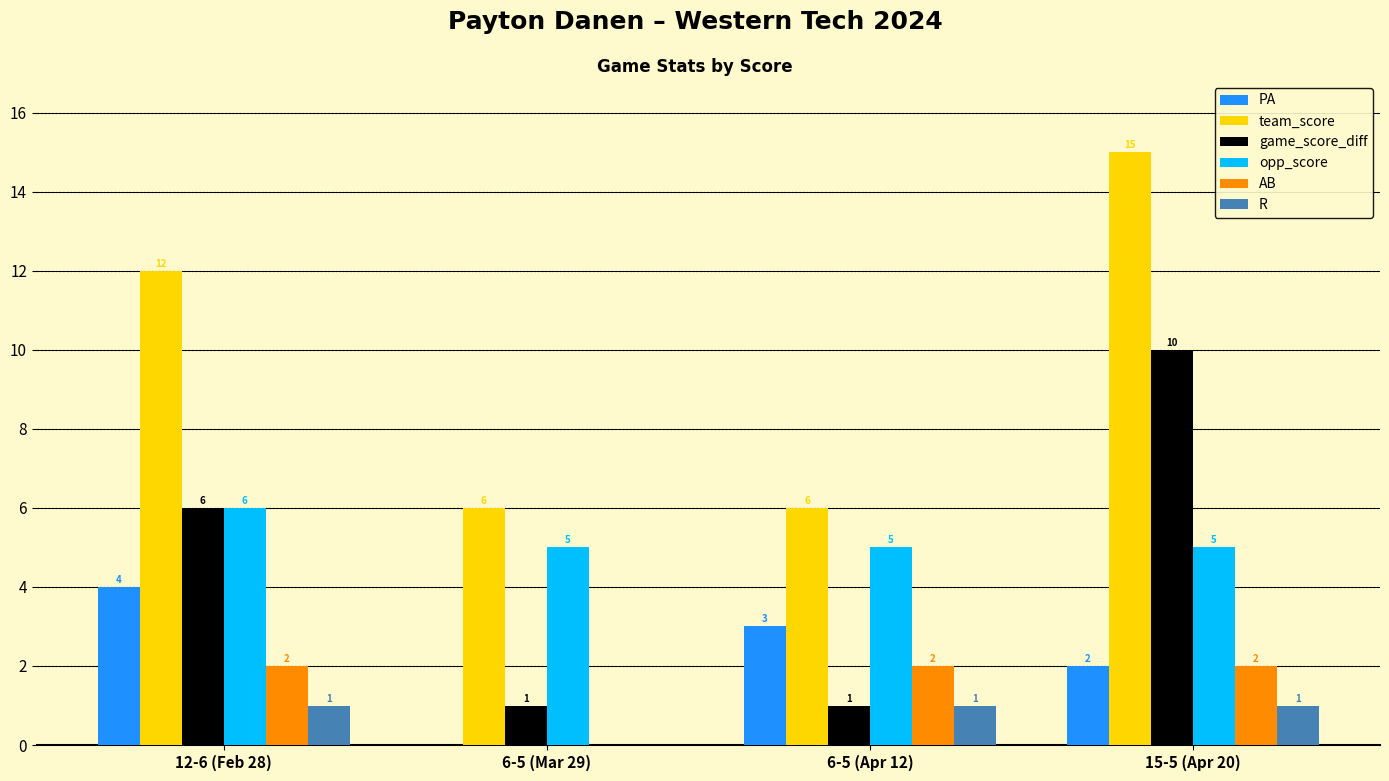

Is it true that game_score_diff equals 1 at 6-5 (Mar 29)?

True